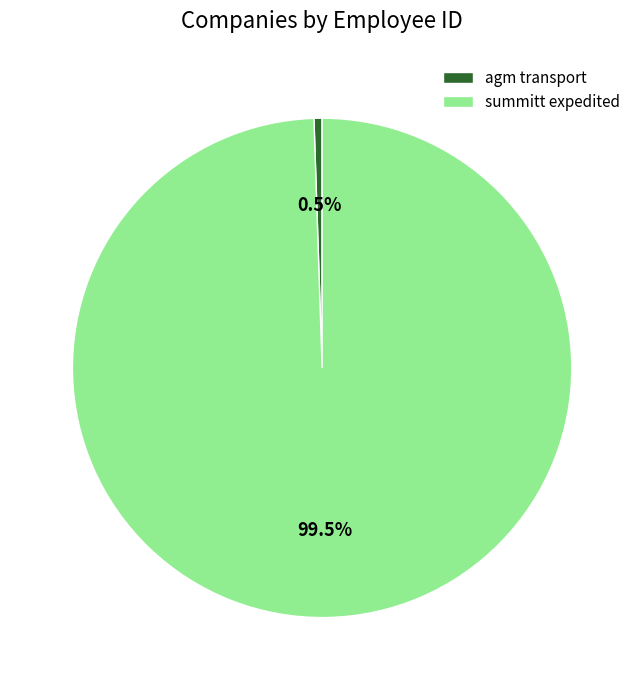

Count the number of slices in the pie.

2